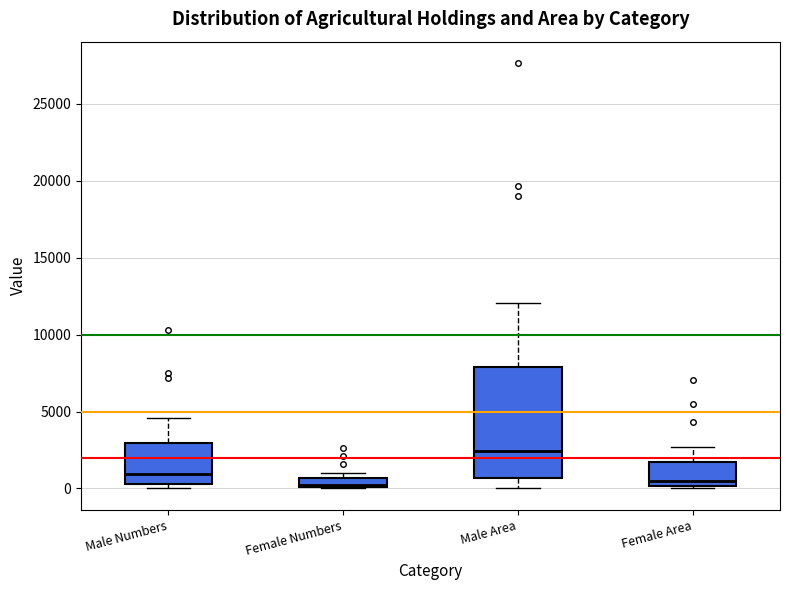

Which box has the highest median line?

Male Area